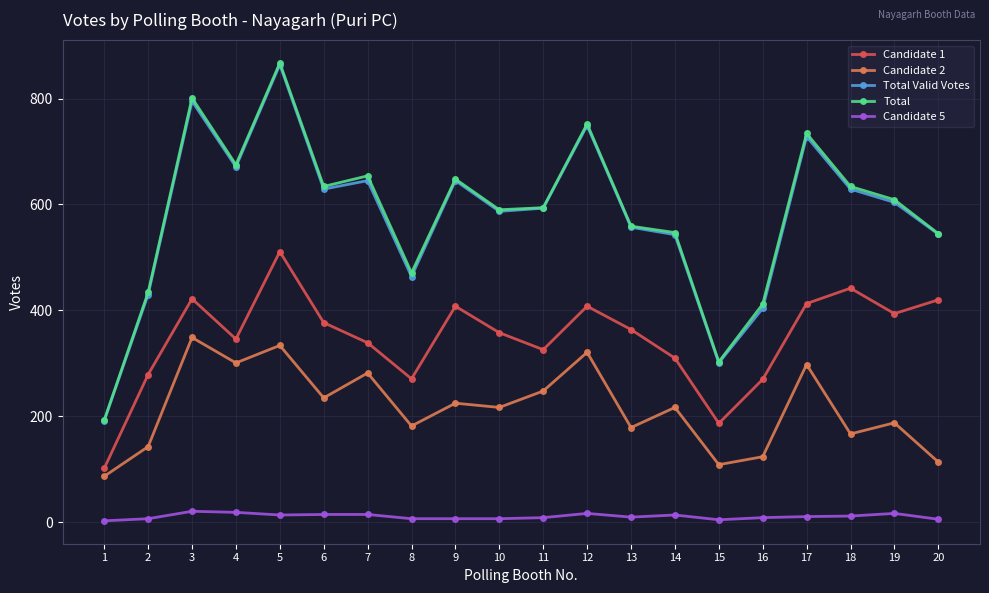

True or false: Candidate 2 and Total intersect in this chart.

False